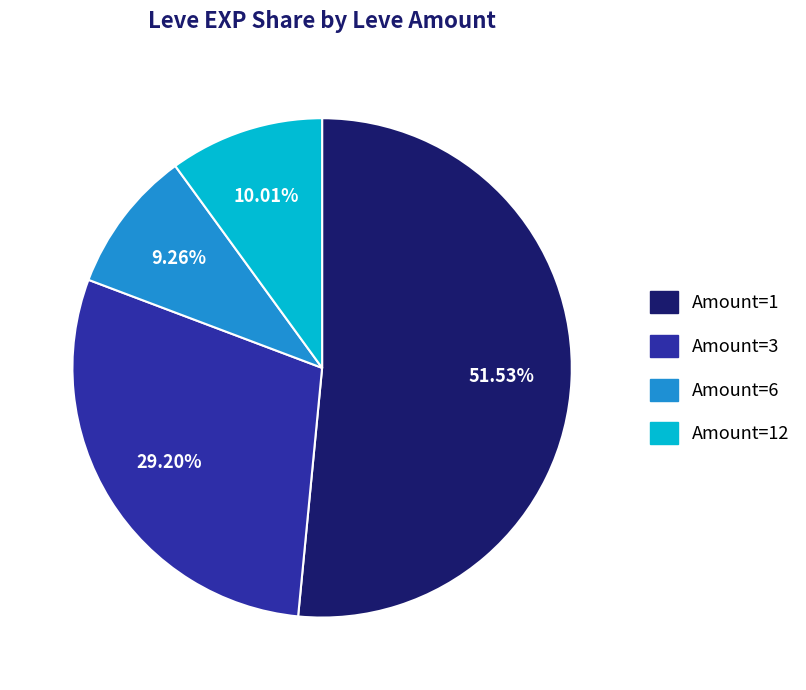

Is there a majority slice in this chart?

Yes